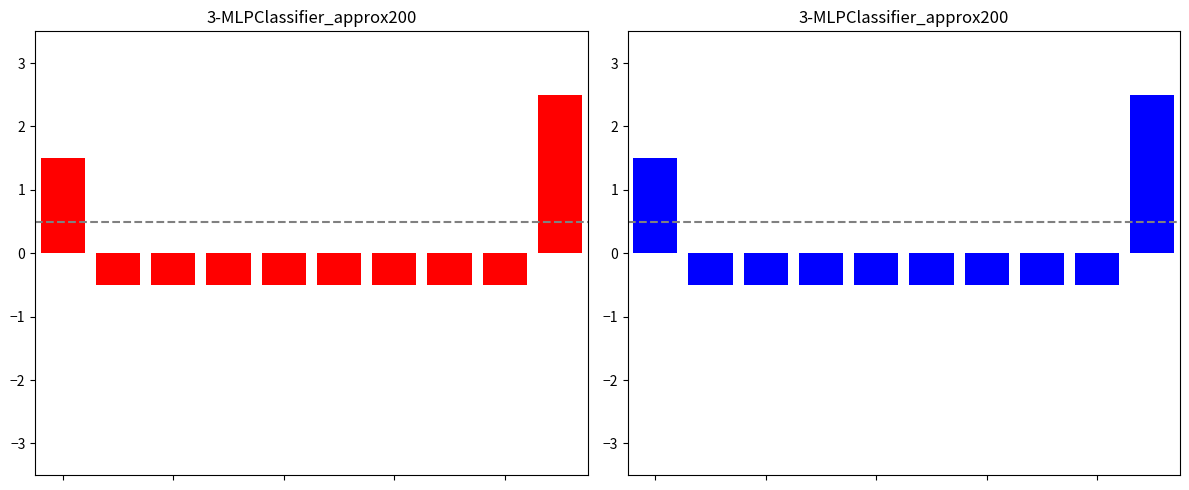

The value at 2 is -0.5. True or false?

True